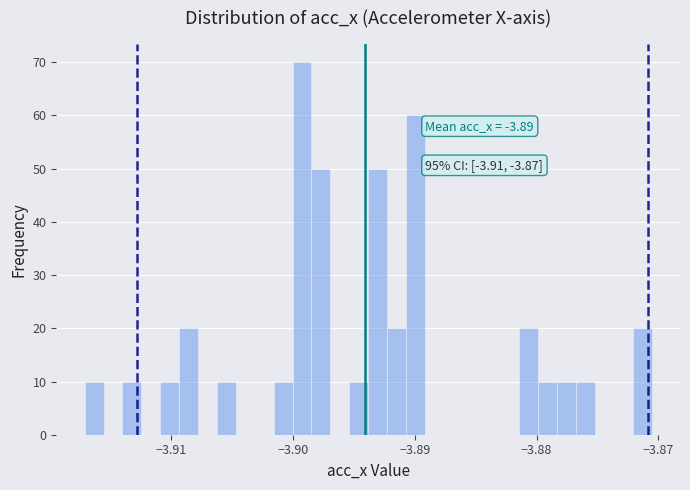

Around what value on the x-axis is the tallest bar? Give the approximate position of its centre, as read against the axis.

-3.899